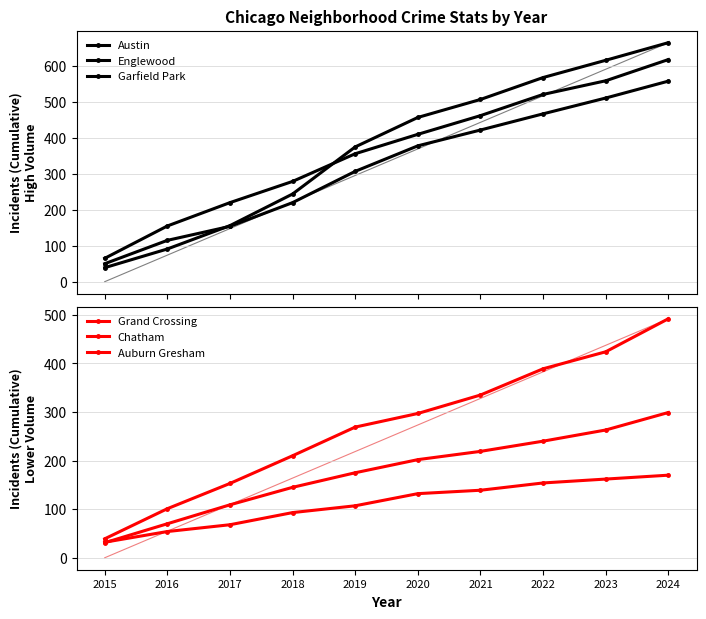

Is it true that Grand Crossing equals 629 at 2023?

False